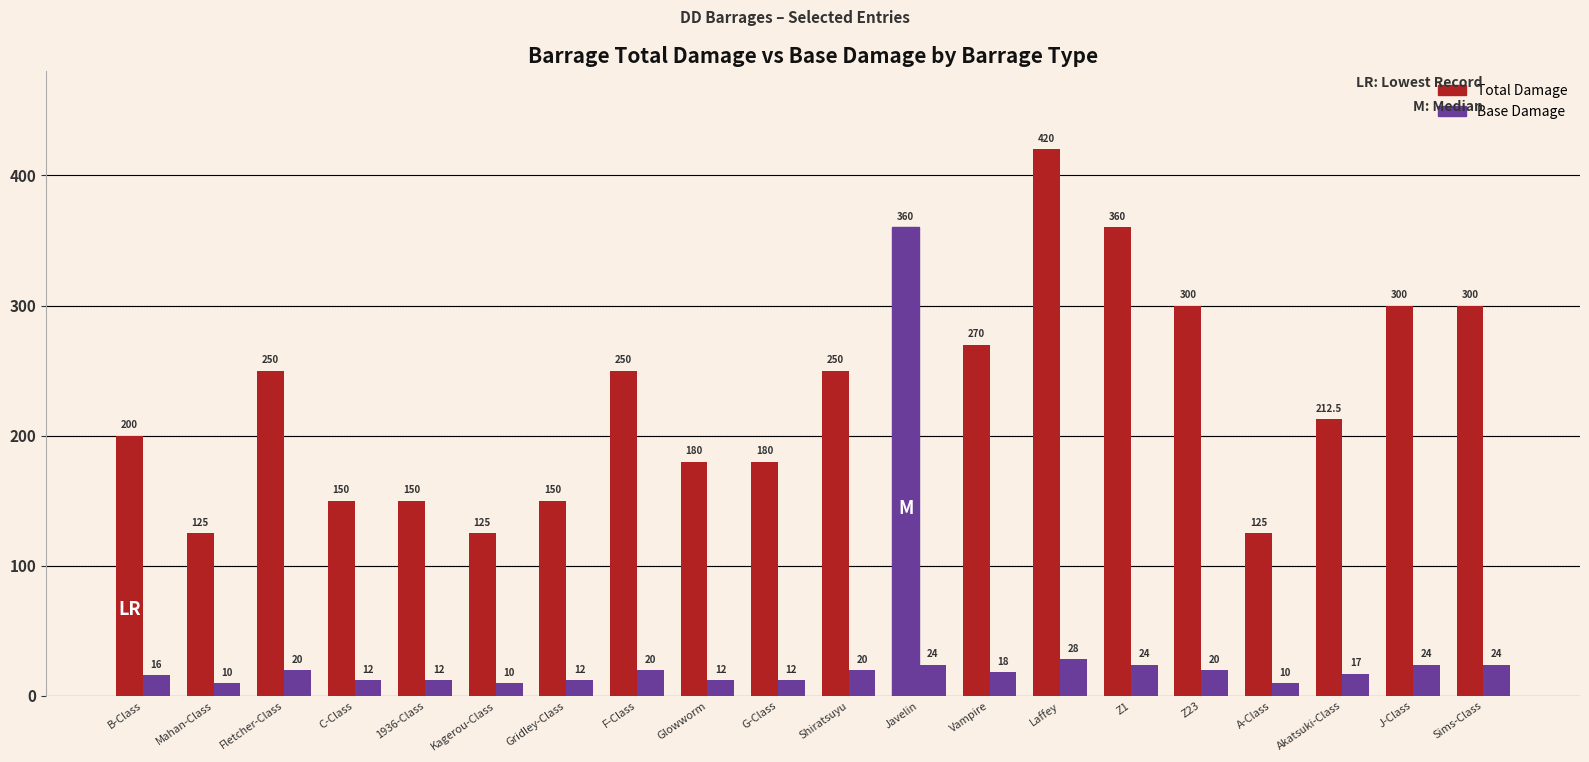

How many series are shown in this chart?

2